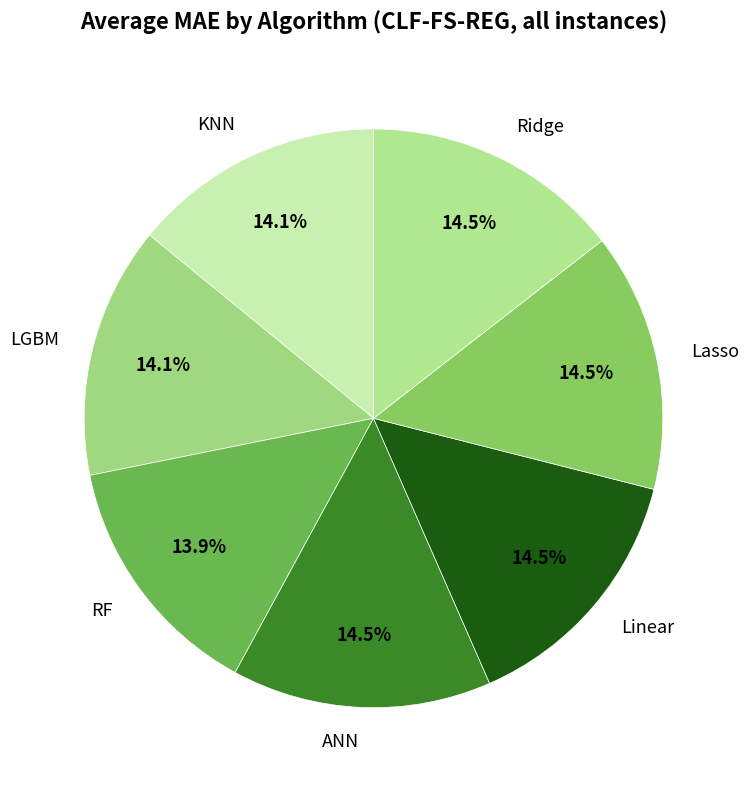

What percentage do ANN and RF together represent?

28.4%